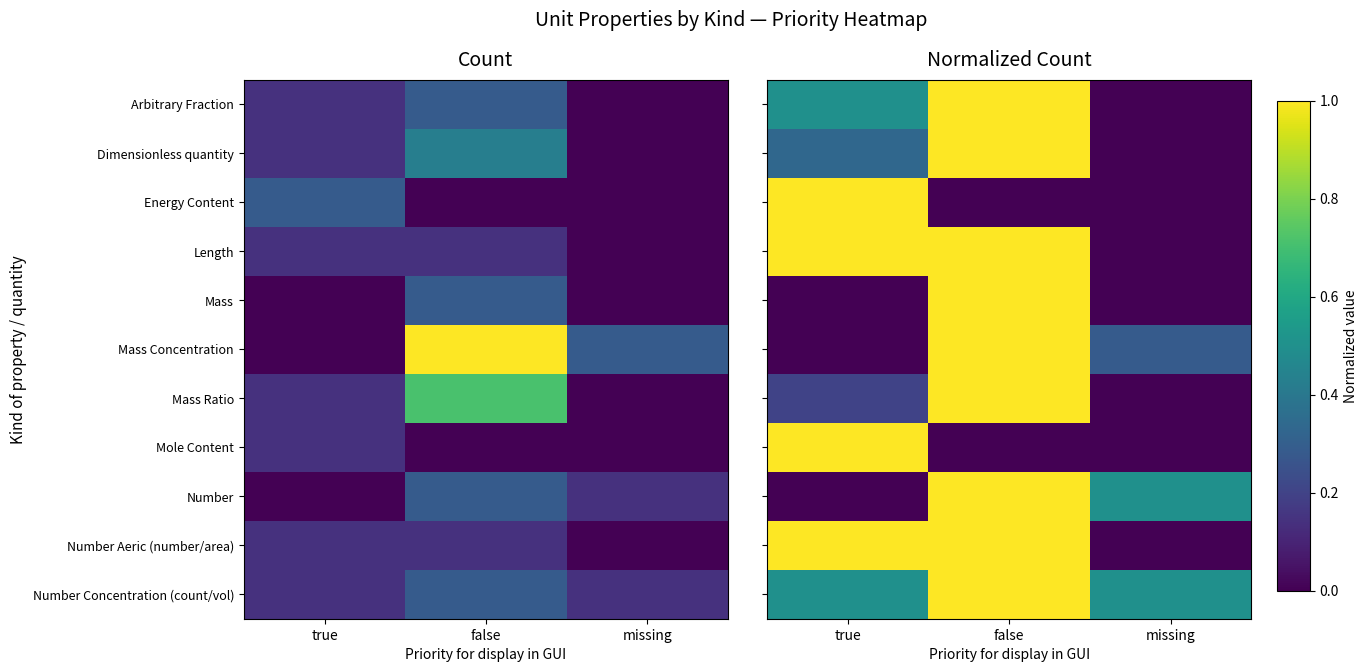

List the labels in order of Mass Ratio value, smallest first.

missing, true, false